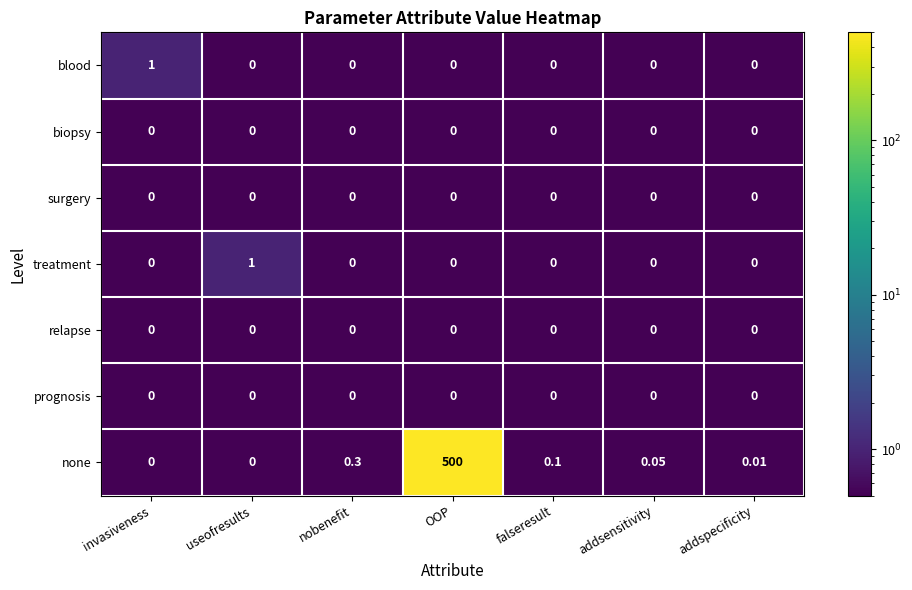

Which series has the largest total across all categories?

none